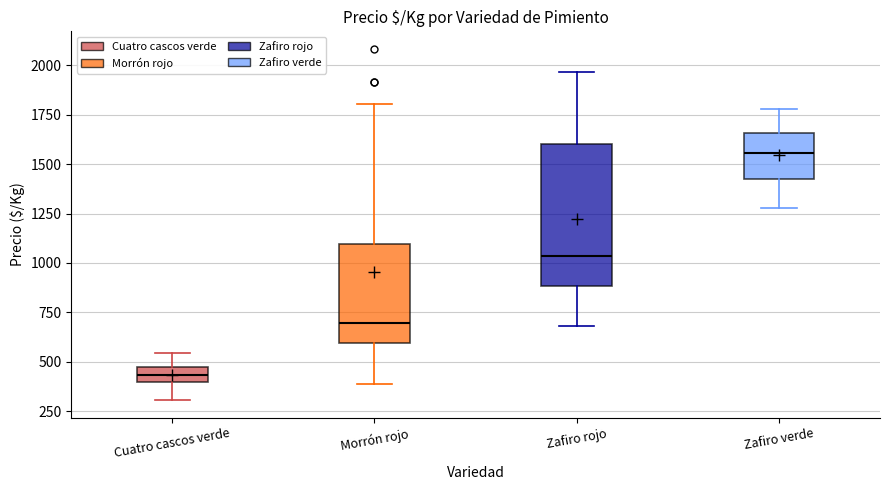

Which box is the tallest, from its lower edge to its upper edge?

Zafiro rojo